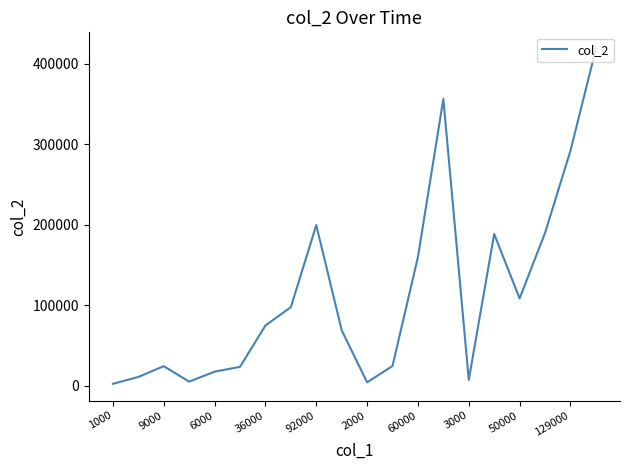

How many categories are shown in the chart?

20